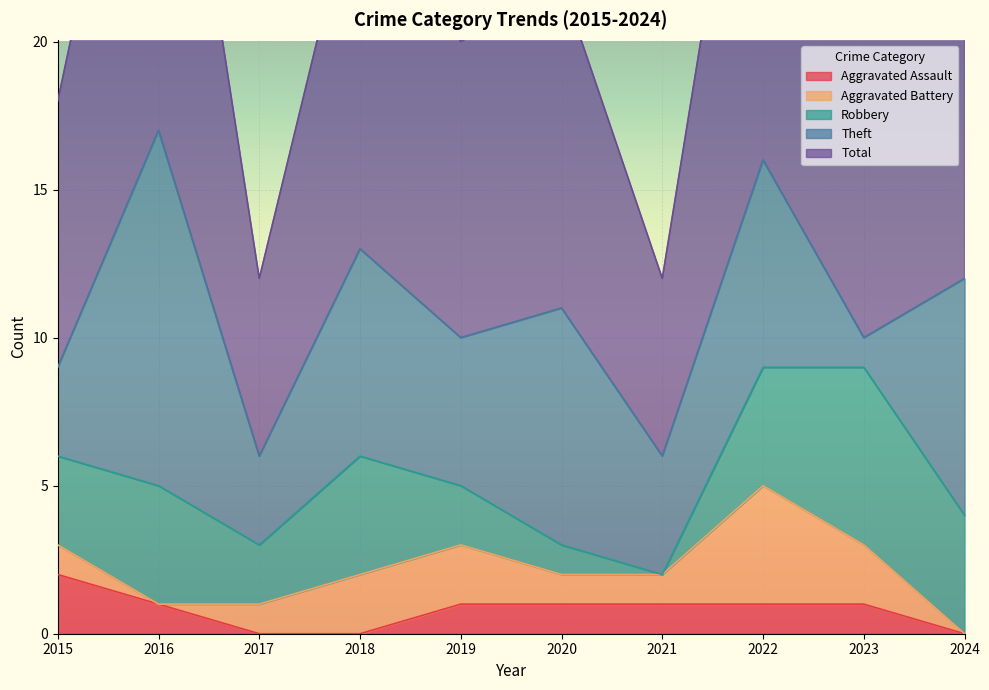

Which series changed the most between 2022 and 2024?

Total